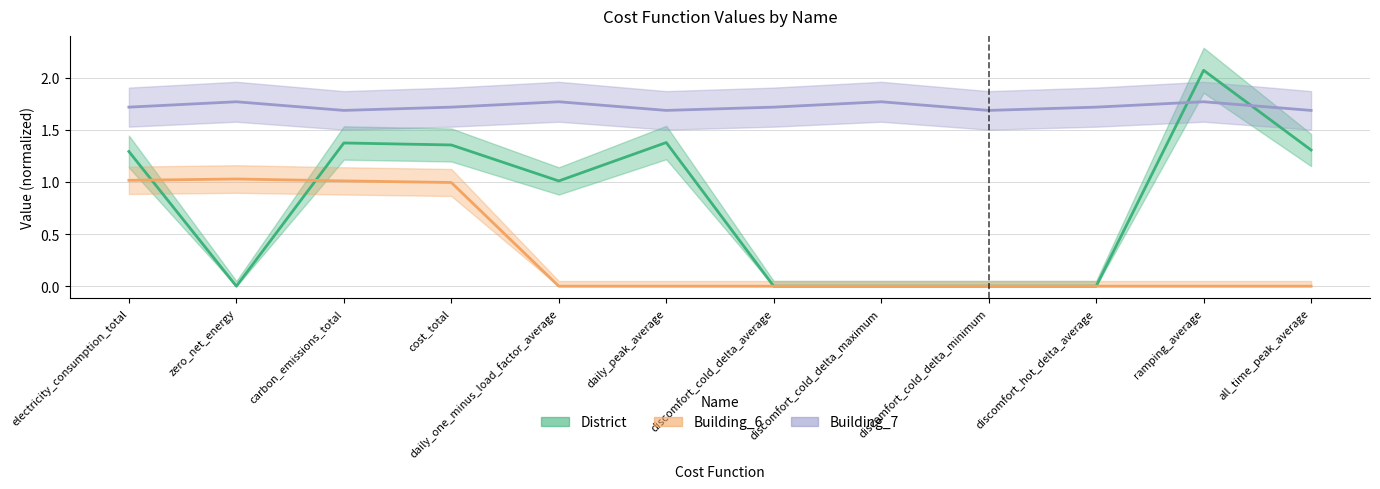

What position from the left is discomfort_cold_delta_maximum?

8